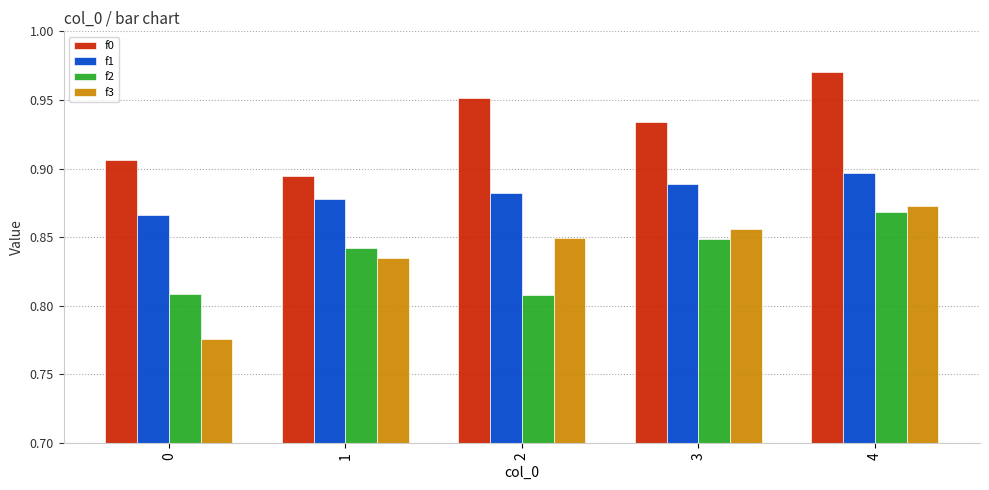

Is it true that f0 equals 0.4 at 4?

False